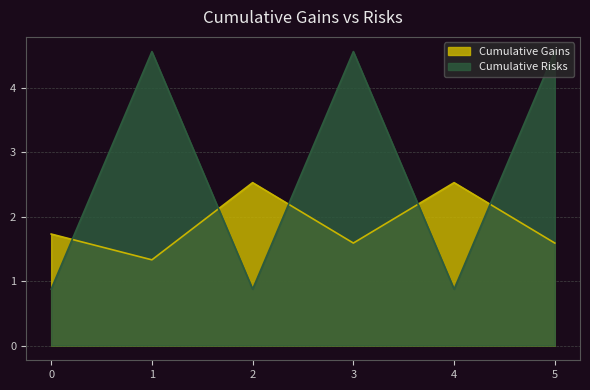

What is the greatest value displayed?

4.6